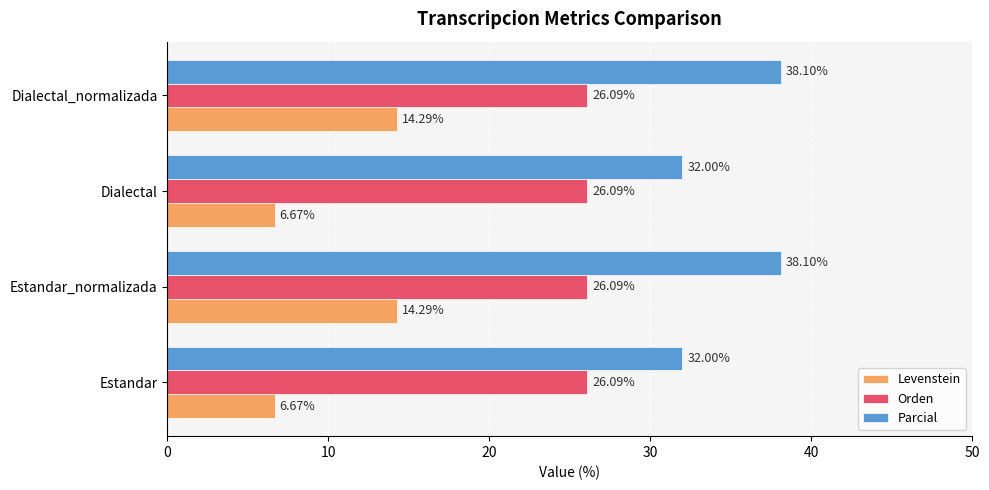

Which series has the largest range (max minus min)?

Levenstein